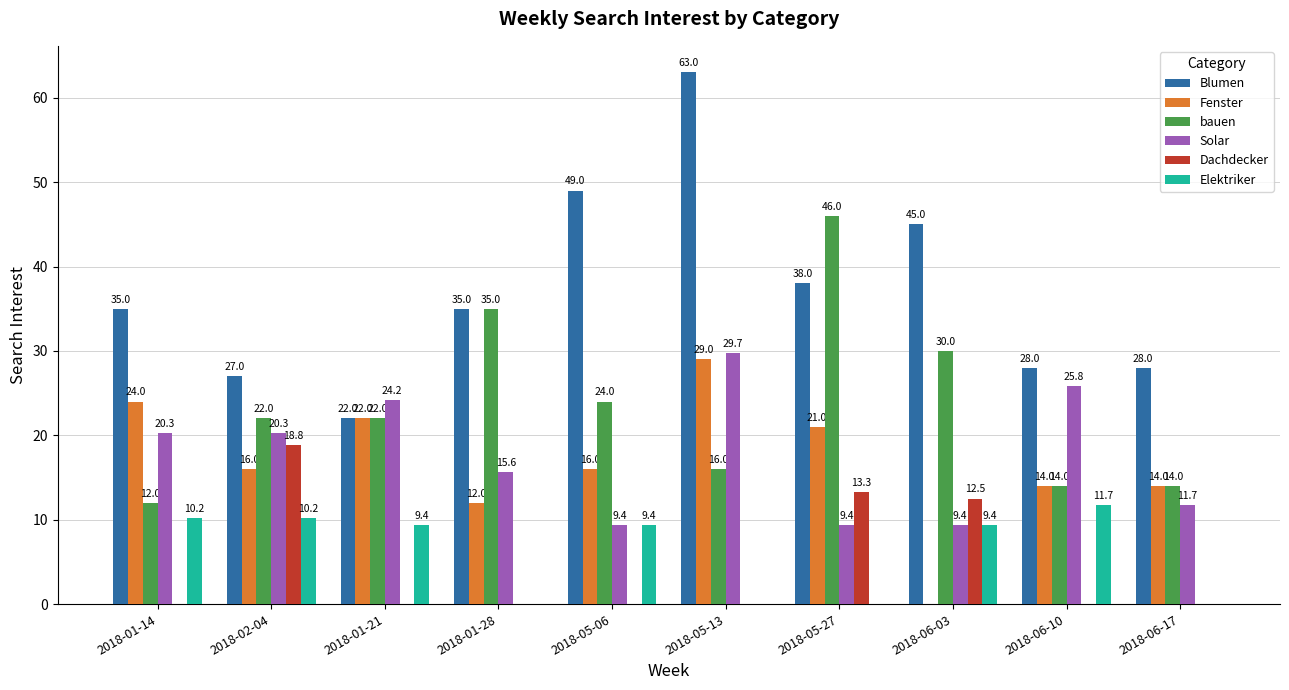

Are the bars horizontal?

No